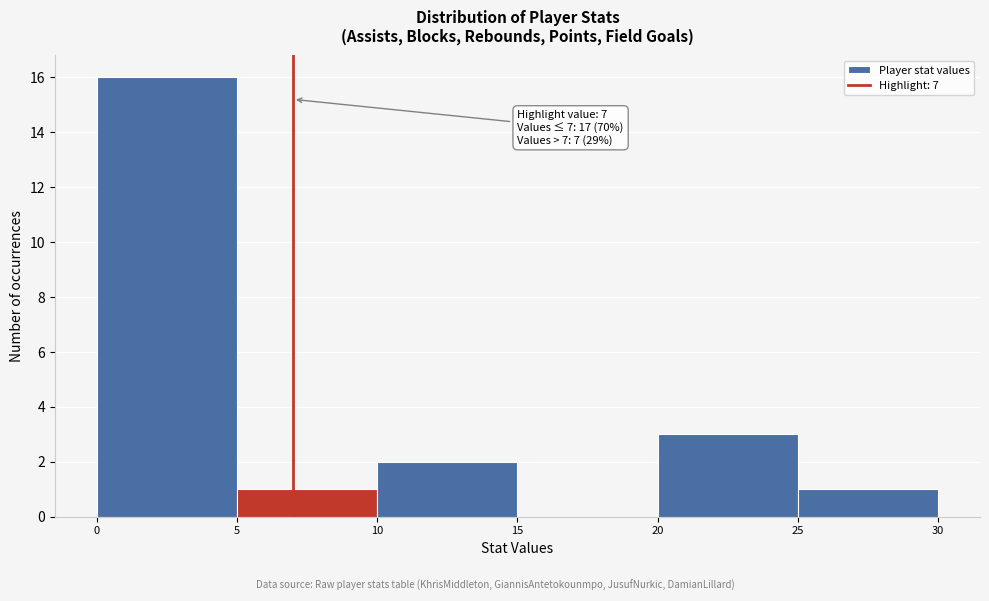

Over which range of the x-axis is the bar tallest?

0 to 5